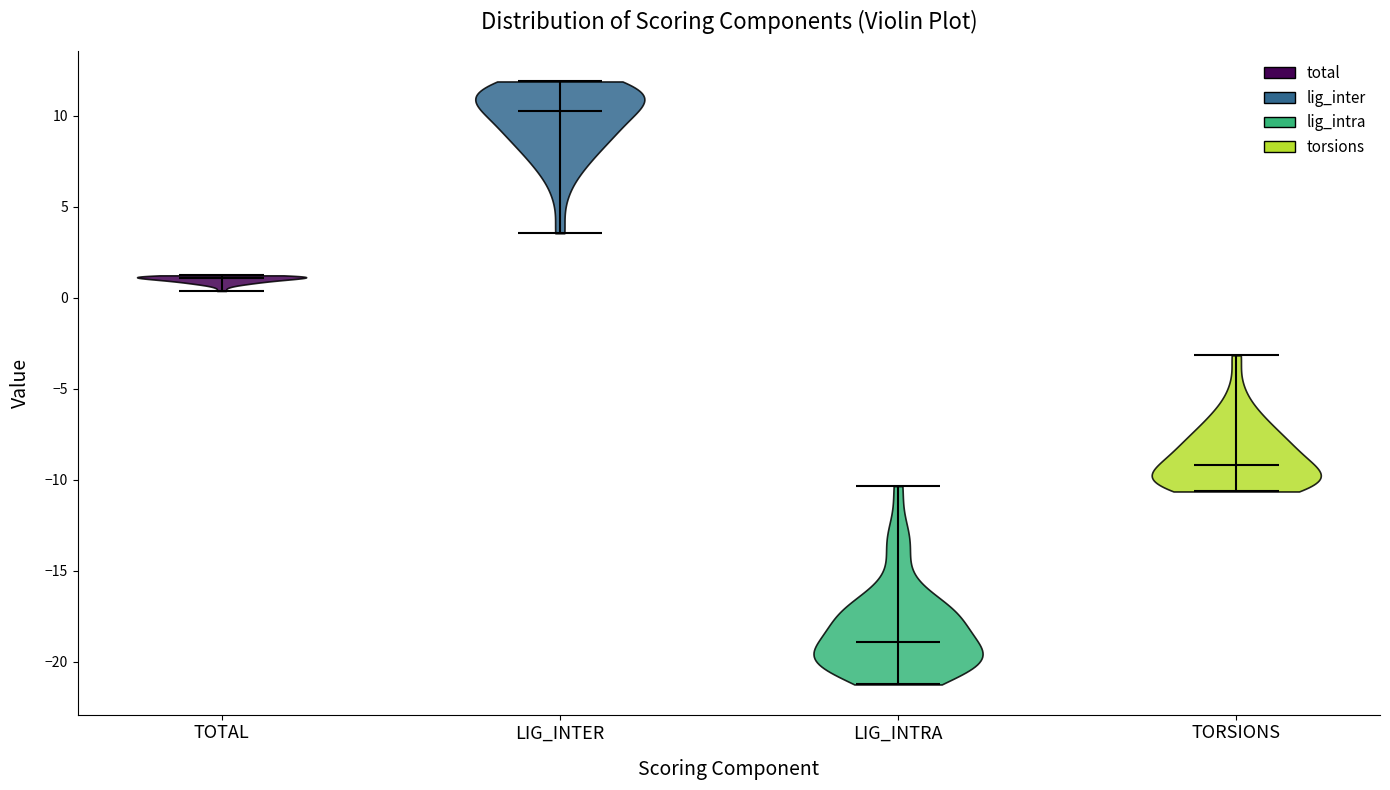

Reading left to right, read every violin against the y-axis: where its median line is, and the lowest and highest points it reaches. The values are not printed on the chart, so give them approximately, as read against the axis.

TOTAL: median line 1.0, lowest point 0.5, highest point 1.0
LIG_INTER: median line 10.0, lowest point 3.5, highest point 12.0
LIG_INTRA: median line -19.0, lowest point -21.5, highest point -10.5
TORSIONS: median line -9.0, lowest point -10.5, highest point -3.0